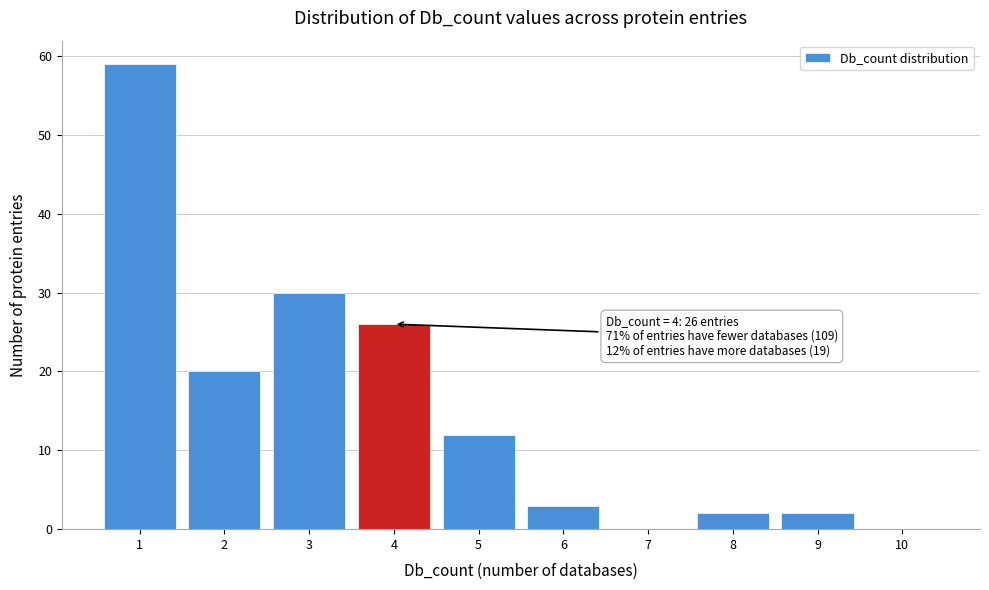

Which range on the x-axis has the tallest bar?

0.5 to 1.5